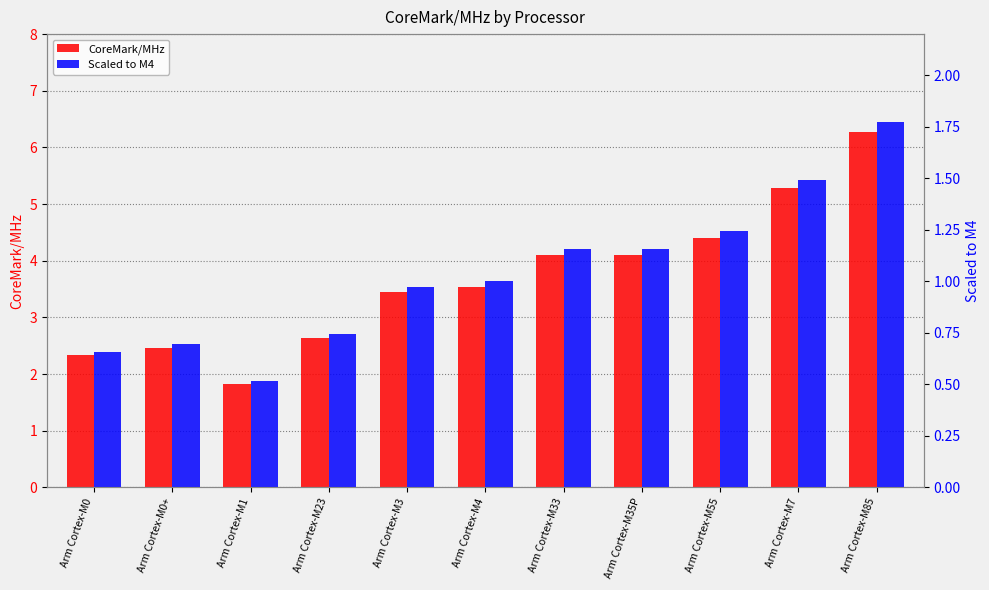

The CoreMark/MHz series shows 2.6 at Arm Cortex-M23. True or false?

True